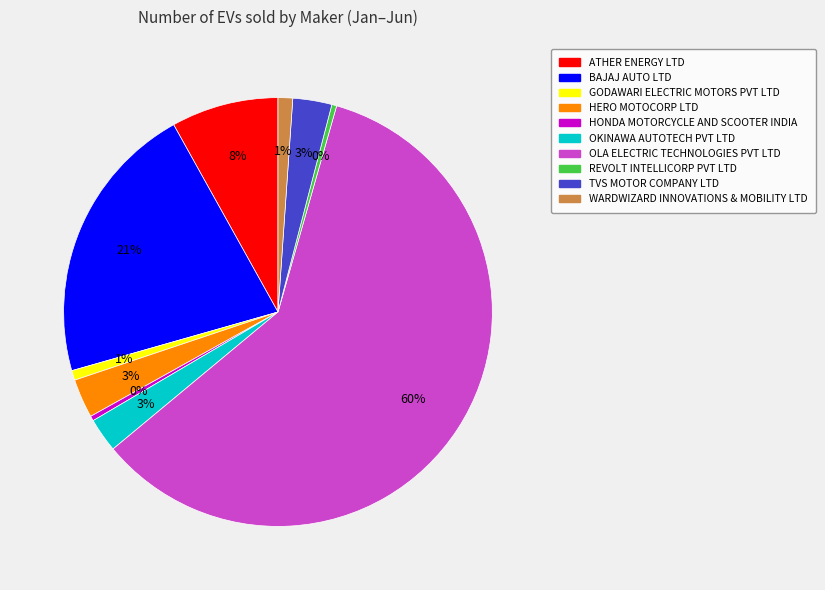

Which category has the biggest portion of the pie?

OLA ELECTRIC TECHNOLOGIES PVT LTD